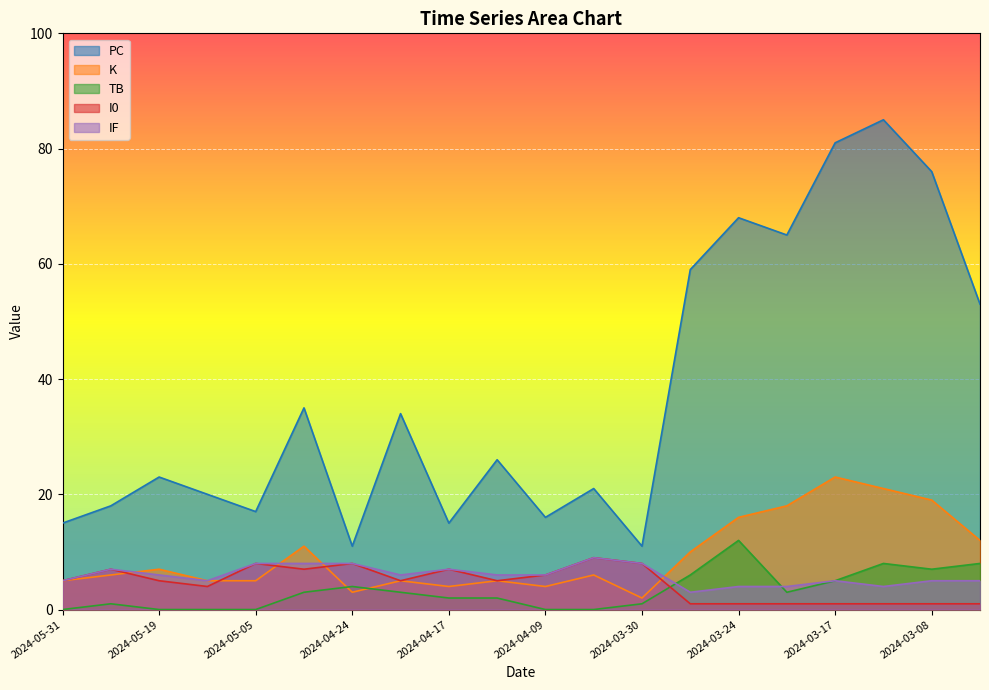

At which category is the sum across all series the highest?

2024-03-13